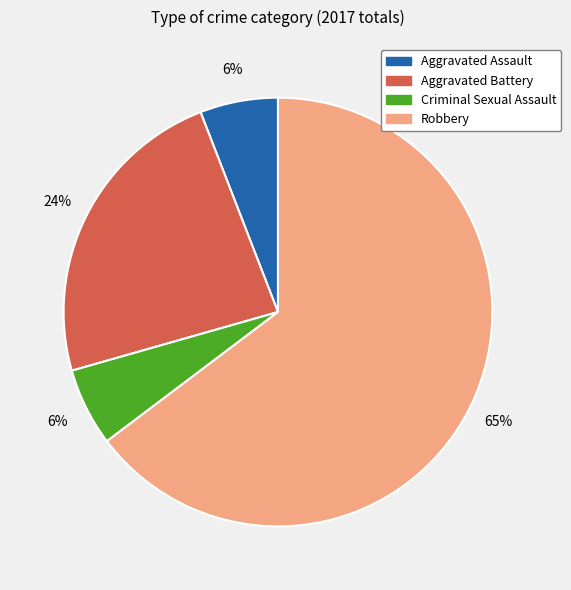

Approximately how many times larger is the value at Aggravated Battery compared to Criminal Sexual Assault?

4.0